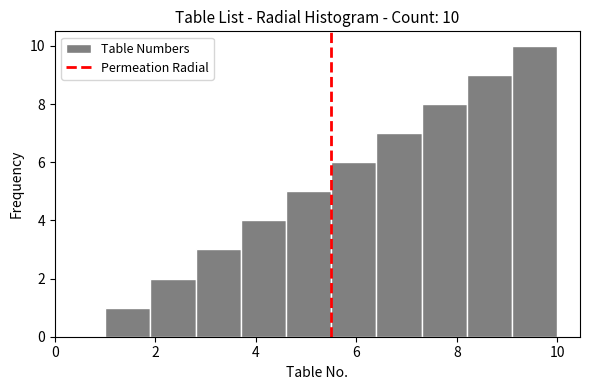

Which range on the x-axis has the tallest bar?

9.1 to 10.0